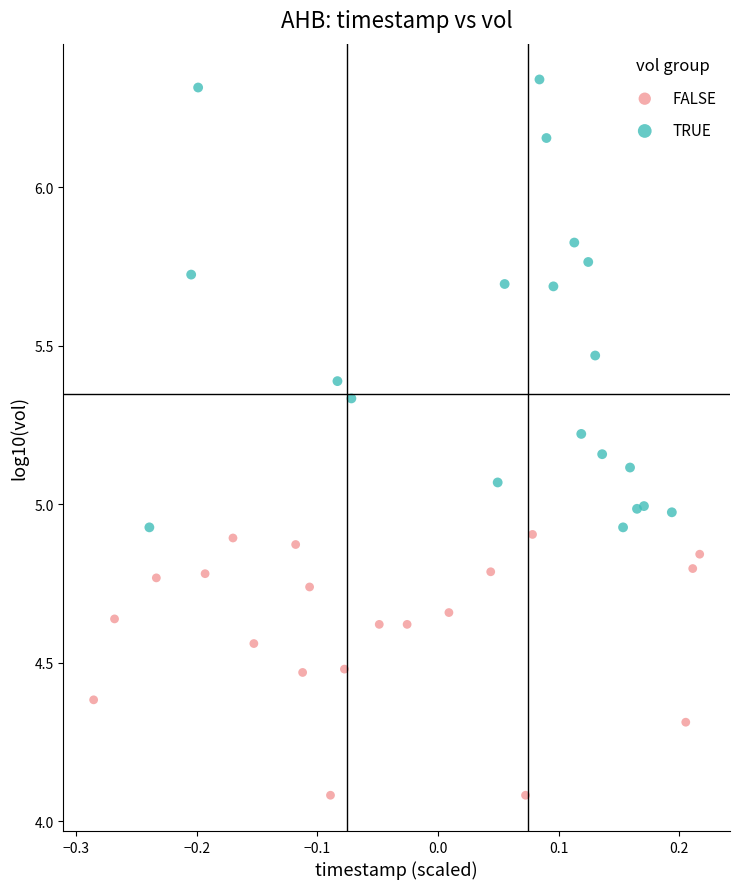

Which series reaches the minimum Y coordinate?

FALSE